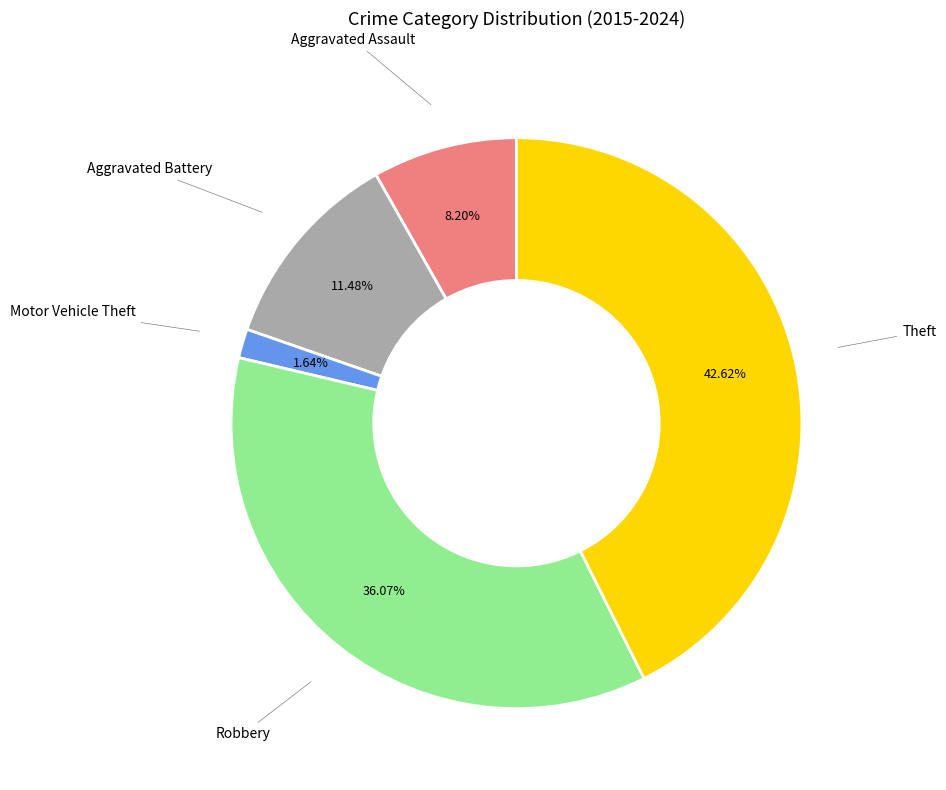

What percentage is the Aggravated Battery slice, to the nearest percent?

11%